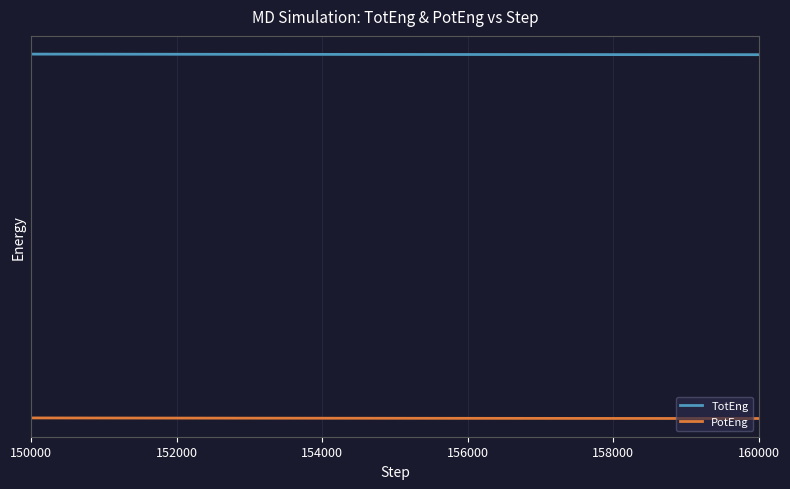

The value of TotEng at 156000 is -10.8. True or false?

False